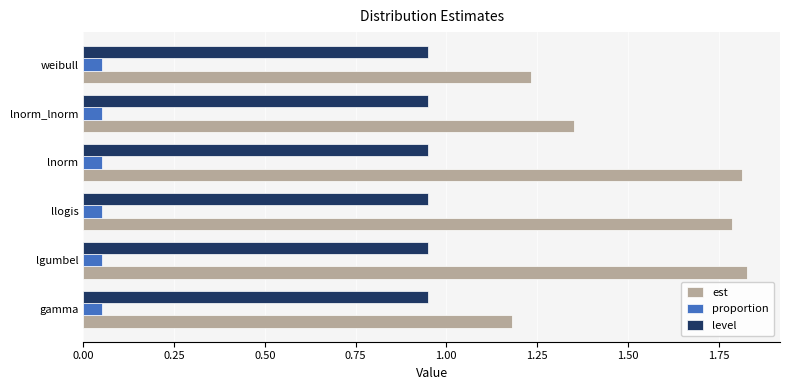

Is it true that est equals 1.8 at lnorm?

True